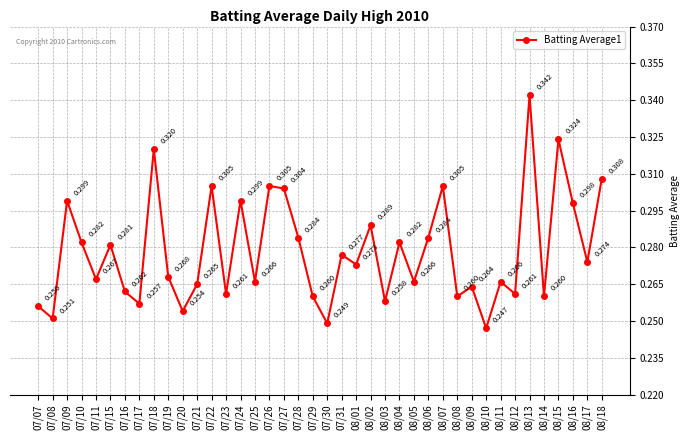

True or false: there are more than 0 points higher than both neighbors.

True